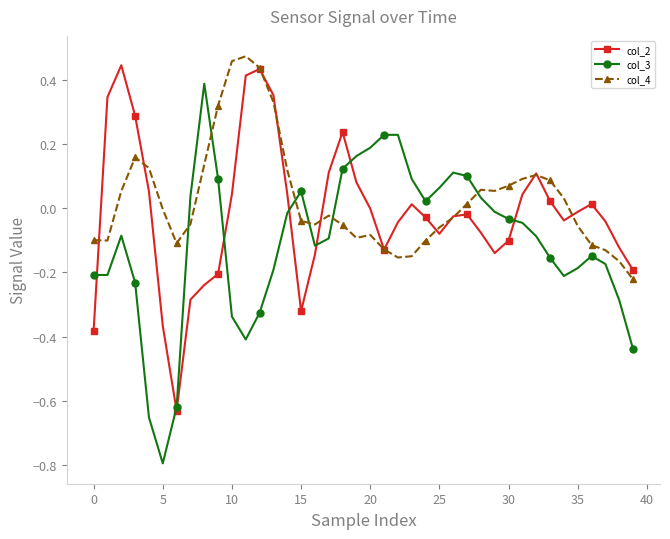

In col_2, how many points are lower than both neighbors (excluding endpoints)?

6